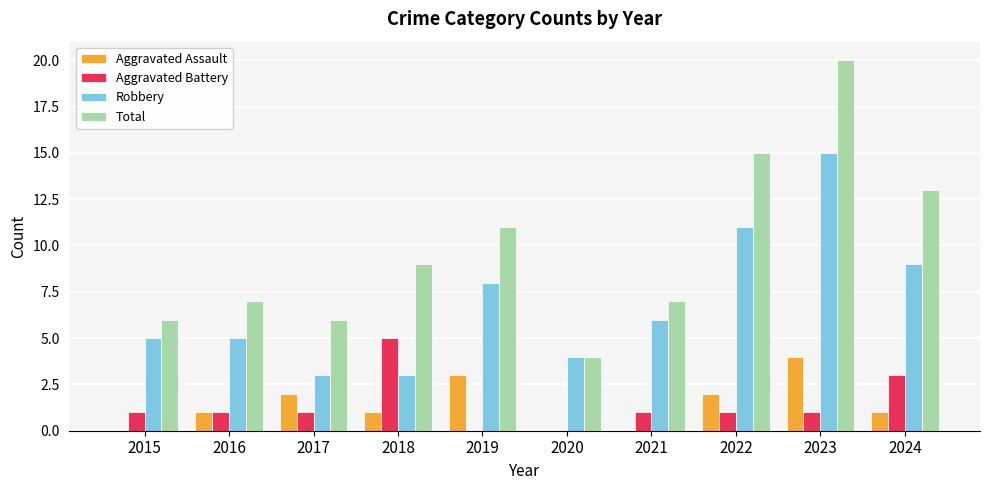

What is the sum of all Aggravated Battery values?

14